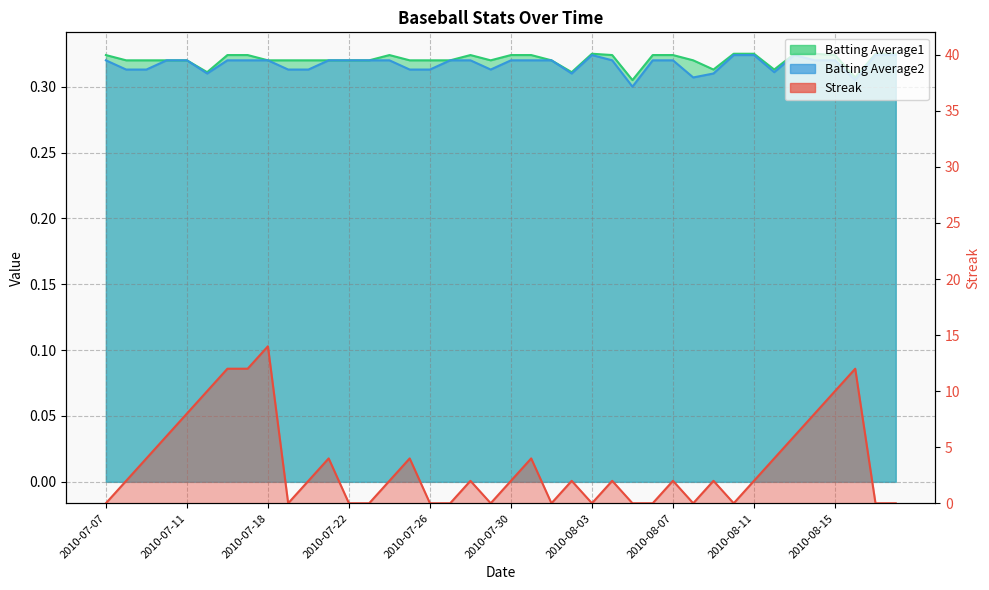

How many lines are shown in the chart?

3